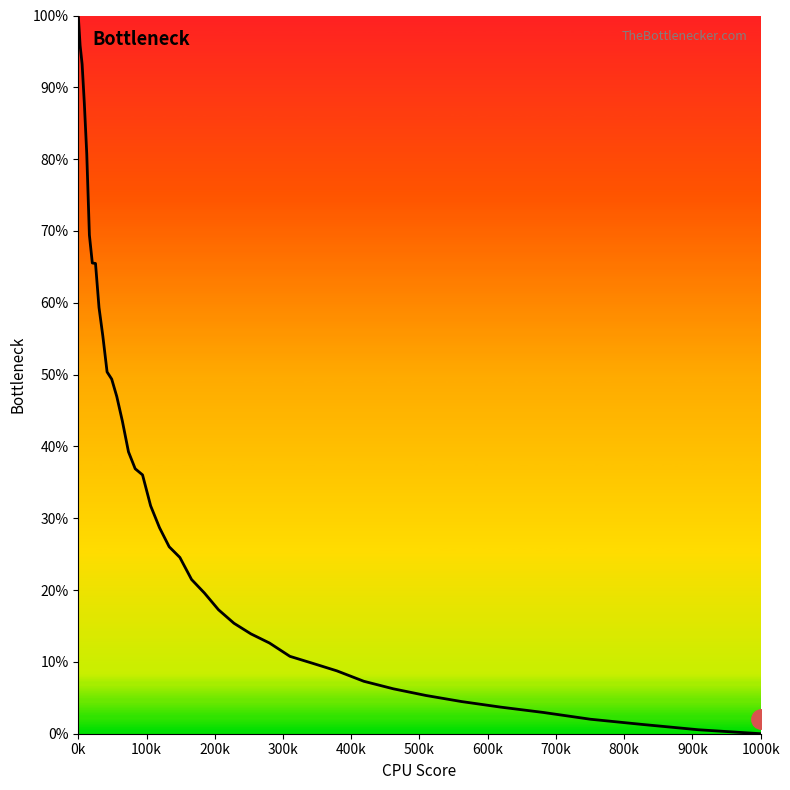

What is the maximum value shown in the chart?

100.0